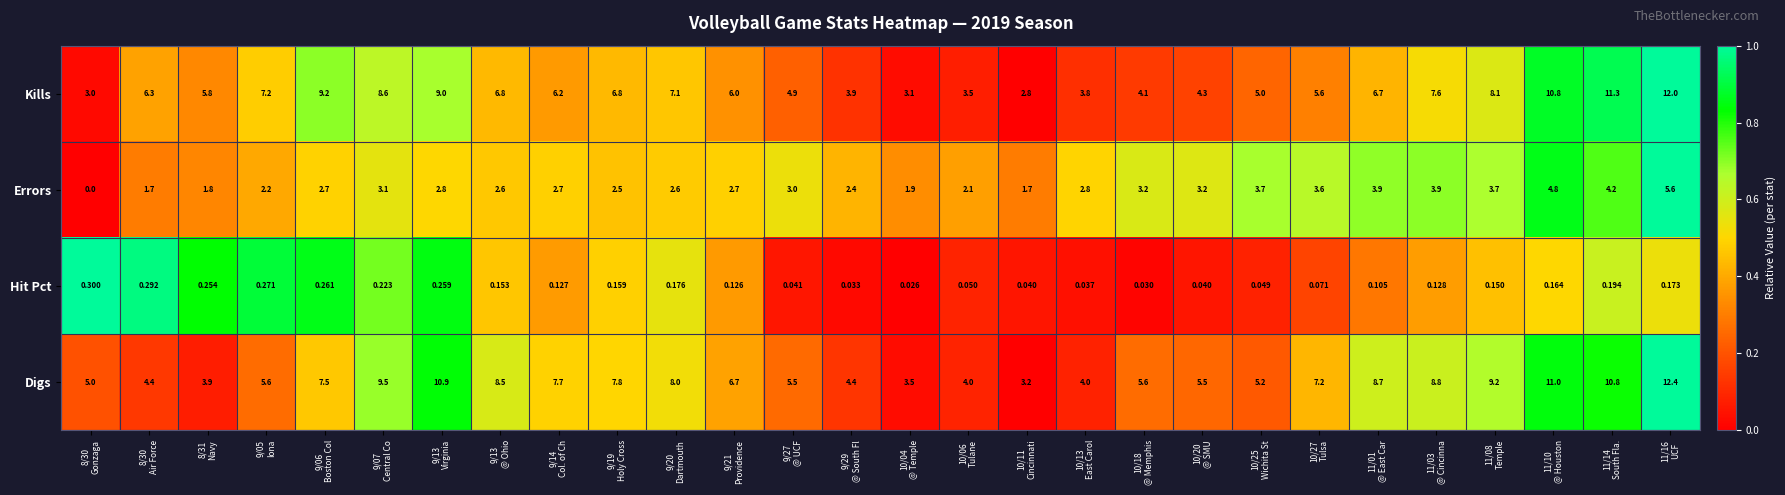

Rank the series by their maximum value, from lowest to highest.

Hit Pct, Errors, Kills, Digs